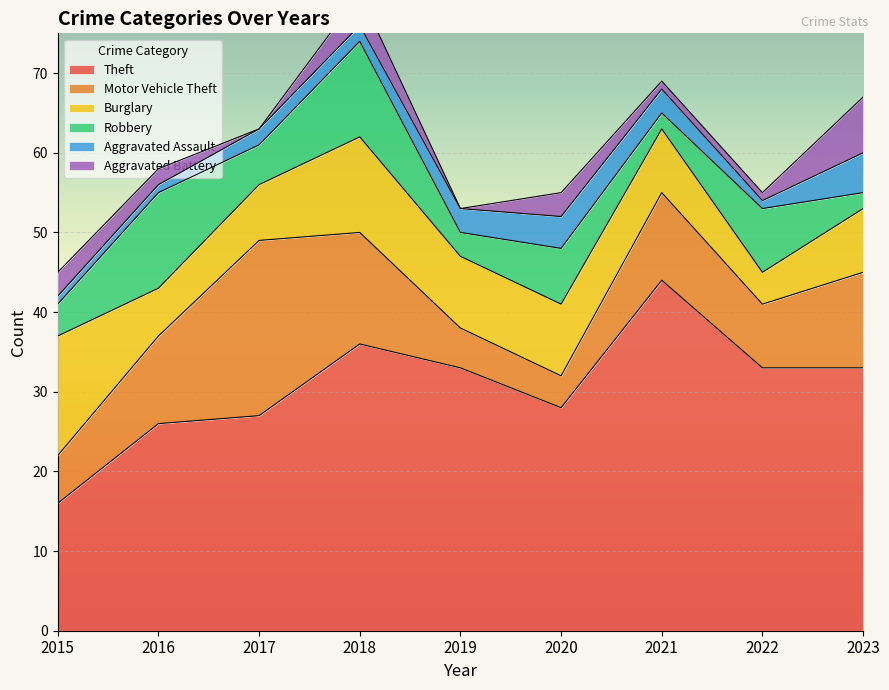

Is the value of Robbery at 2023 greater than the value of Burglary at 2015?

No